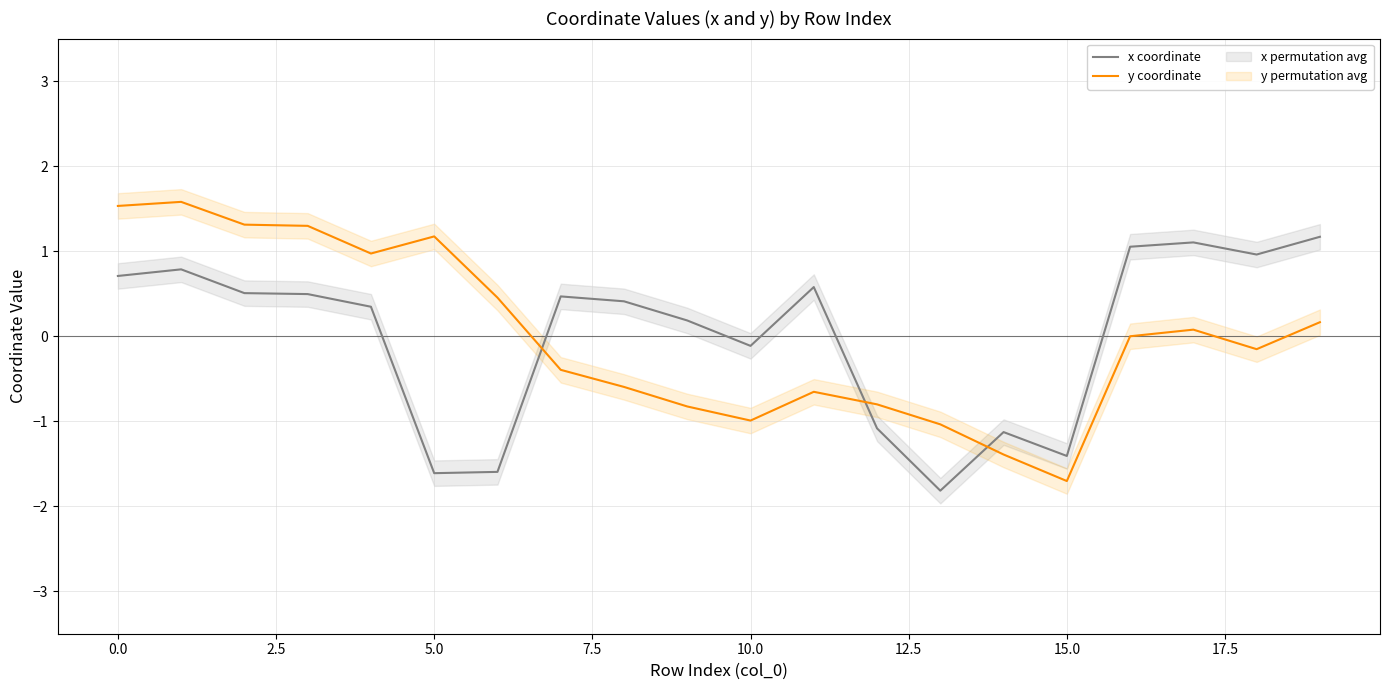

What is the lowest value of the x coordinate series?

-1.8